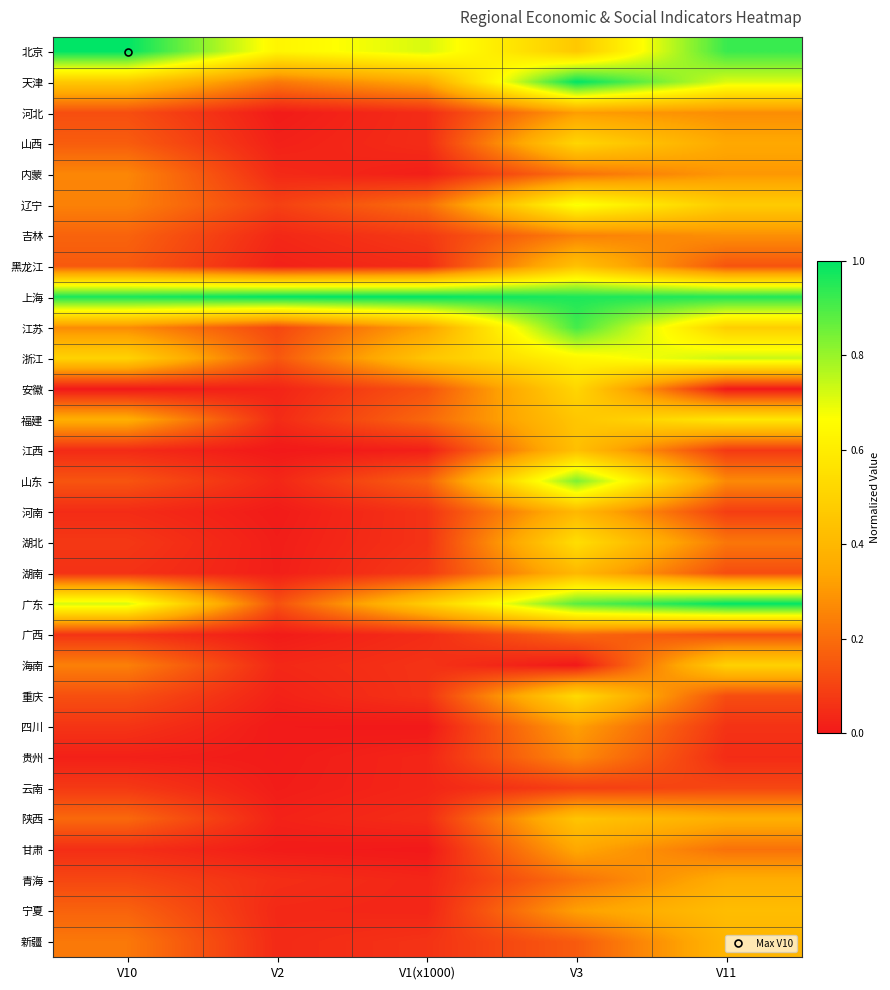

Reading right to left, what are all the values shown in this chart?

北京: V11=0.9	V3=0.5	V1(x1000)=0.7	V2=0.6	V10=1.0
天津: V11=0.7	V3=1.0	V1(x1000)=0.3	V2=0.2	V10=0.5
河北: V11=0.3	V3=0.3	V1(x1000)=0.0	V2=0.0	V10=0.1
山西: V11=0.3	V3=0.5	V1(x1000)=0.0	V2=0.0	V10=0.2
内蒙: V11=0.3	V3=0.2	V1(x1000)=0.0	V2=0.0	V10=0.3
辽宁: V11=0.5	V3=0.7	V1(x1000)=0.2	V2=0.1	V10=0.2
吉林: V11=0.3	V3=0.2	V1(x1000)=0.1	V2=0.0	V10=0.2
黑龙江: V11=0.1	V3=0.4	V1(x1000)=0.0	V2=0.0	V10=0.2
上海: V11=1.0	V3=1.0	V1(x1000)=1.0	V2=1.0	V10=1.0
江苏: V11=0.5	V3=0.9	V1(x1000)=0.3	V2=0.1	V10=0.3
浙江: V11=0.7	V3=0.6	V1(x1000)=0.5	V2=0.1	V10=0.5
安徽: V11=0.0	V3=0.5	V1(x1000)=0.1	V2=0.0	V10=0.0
福建: V11=0.6	V3=0.5	V1(x1000)=0.2	V2=0.0	V10=0.4
江西: V11=0.1	V3=0.4	V1(x1000)=0.0	V2=0.0	V10=0.0
山东: V11=0.3	V3=0.8	V1(x1000)=0.2	V2=0.0	V10=0.1
河南: V11=0.1	V3=0.4	V1(x1000)=0.1	V2=0.0	V10=0.0
湖北: V11=0.2	V3=0.5	V1(x1000)=0.1	V2=0.0	V10=0.1
湖南: V11=0.1	V3=0.4	V1(x1000)=0.1	V2=0.0	V10=0.1
广东: V11=1.0	V3=0.9	V1(x1000)=0.5	V2=0.1	V10=0.7
广西: V11=0.1	V3=0.2	V1(x1000)=0.0	V2=0.0	V10=0.1
海南: V11=0.5	V3=0.0	V1(x1000)=0.1	V2=0.0	V10=0.2
重庆: V11=0.1	V3=0.5	V1(x1000)=0.1	V2=0.0	V10=0.1
四川: V11=0.1	V3=0.3	V1(x1000)=0.0	V2=0.0	V10=0.1
贵州: V11=0.0	V3=0.3	V1(x1000)=0.0	V2=0.0	V10=0.0
云南: V11=0.1	V3=0.1	V1(x1000)=0.0	V2=0.0	V10=0.1
陕西: V11=0.4	V3=0.4	V1(x1000)=0.0	V2=0.0	V10=0.2
甘肃: V11=0.2	V3=0.3	V1(x1000)=0.0	V2=0.0	V10=0.1
青海: V11=0.4	V3=0.2	V1(x1000)=0.0	V2=0.1	V10=0.1
宁夏: V11=0.4	V3=0.3	V1(x1000)=0.0	V2=0.0	V10=0.2
新疆: V11=0.4	V3=0.2	V1(x1000)=0.1	V2=0.0	V10=0.2